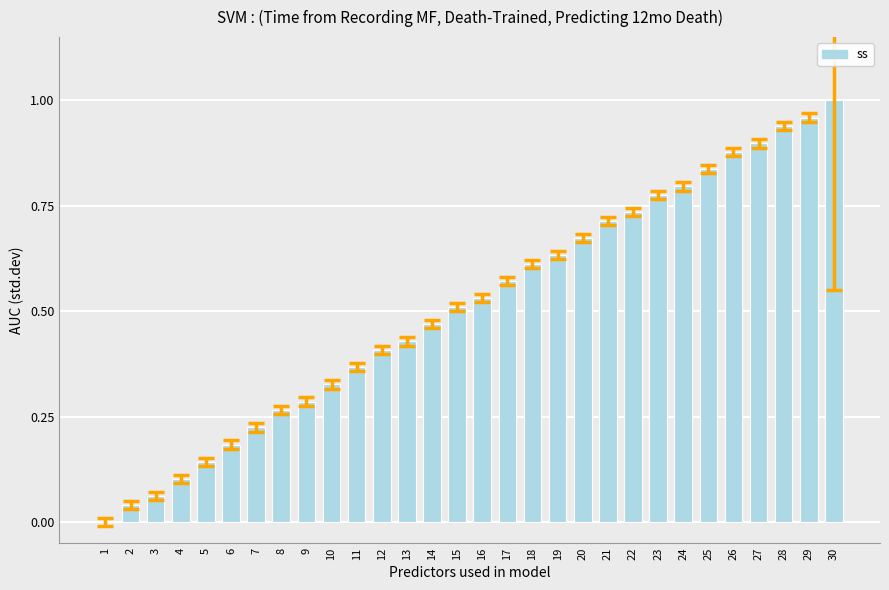

The value at 5 is 0.0. True or false?

False